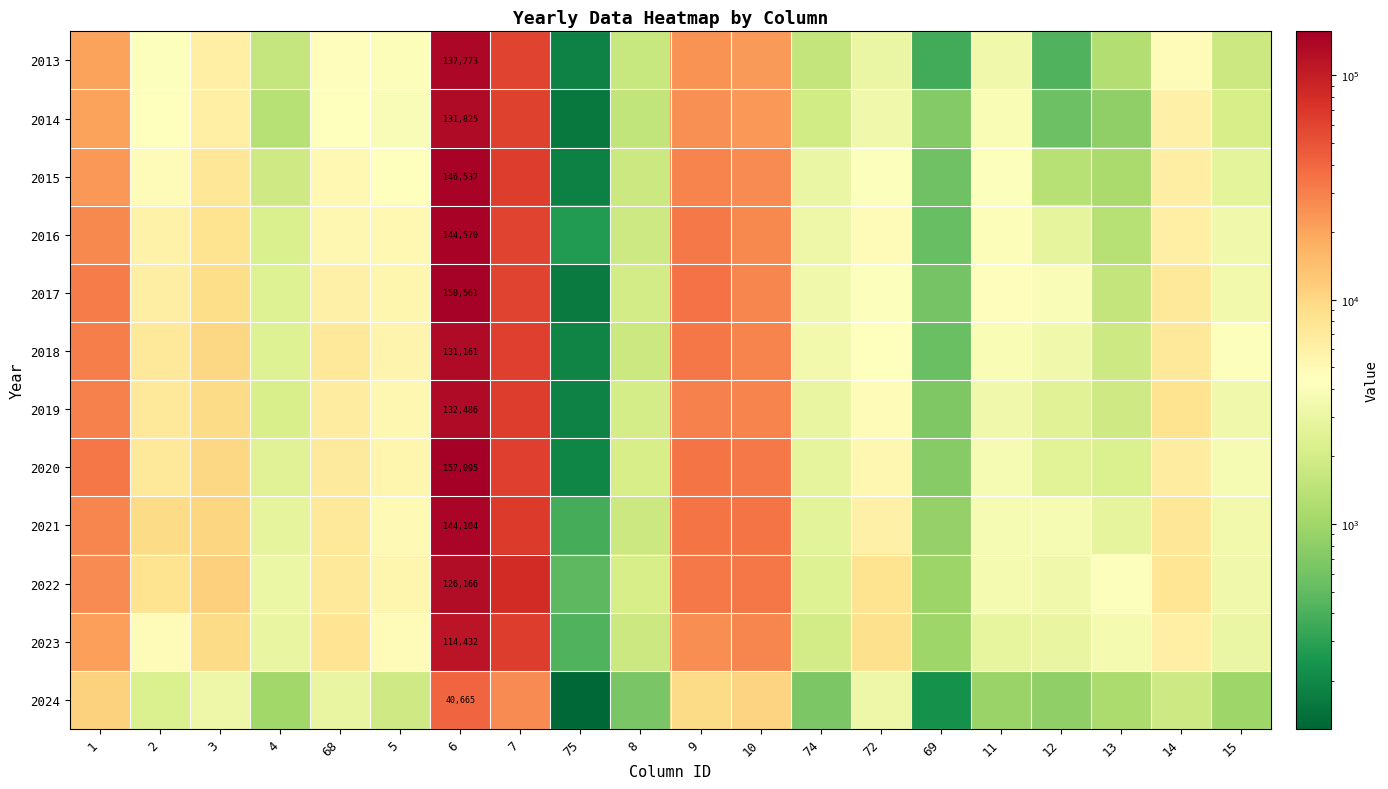

The value of 2024 at 74 is 1103. True or false?

False